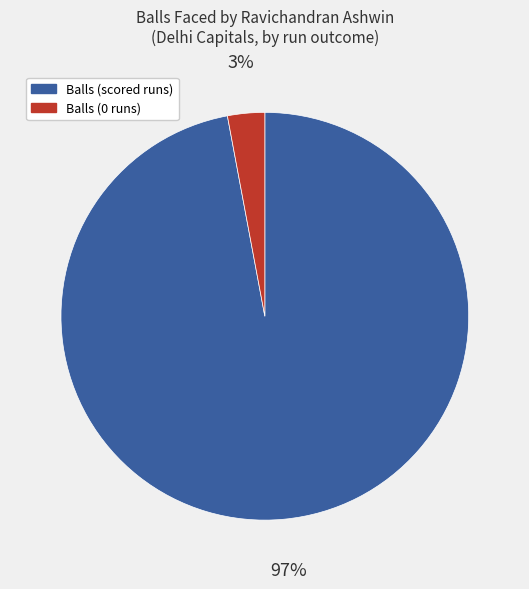

How many slices are in this pie chart?

2